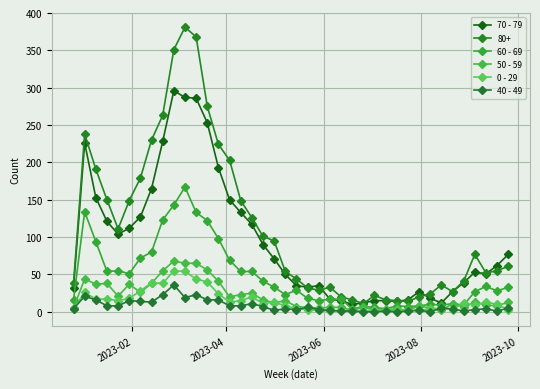

How many series are shown in this chart?

6